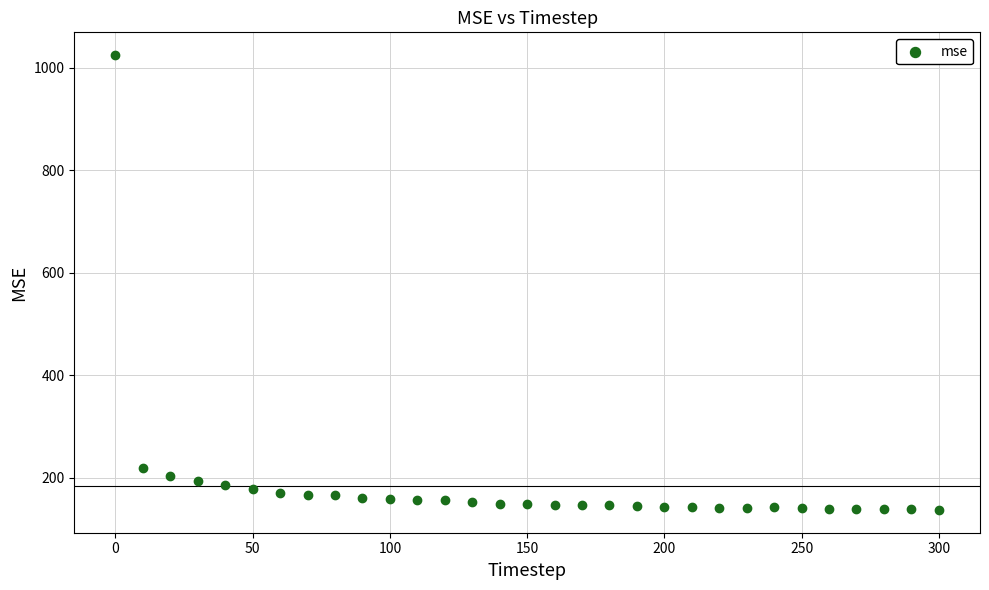

What Y value in the scatter plot is closest to 580?

219.3